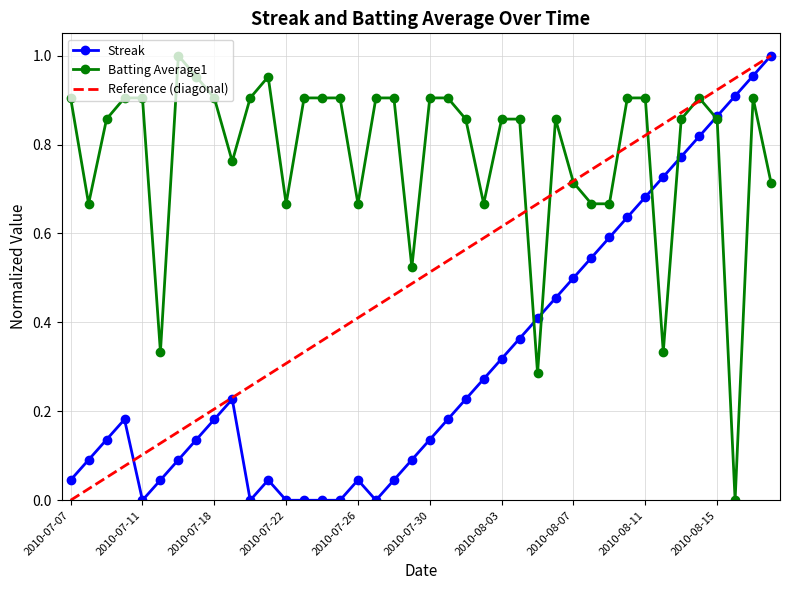

At which category is the sum across all series the highest?

2010-08-17